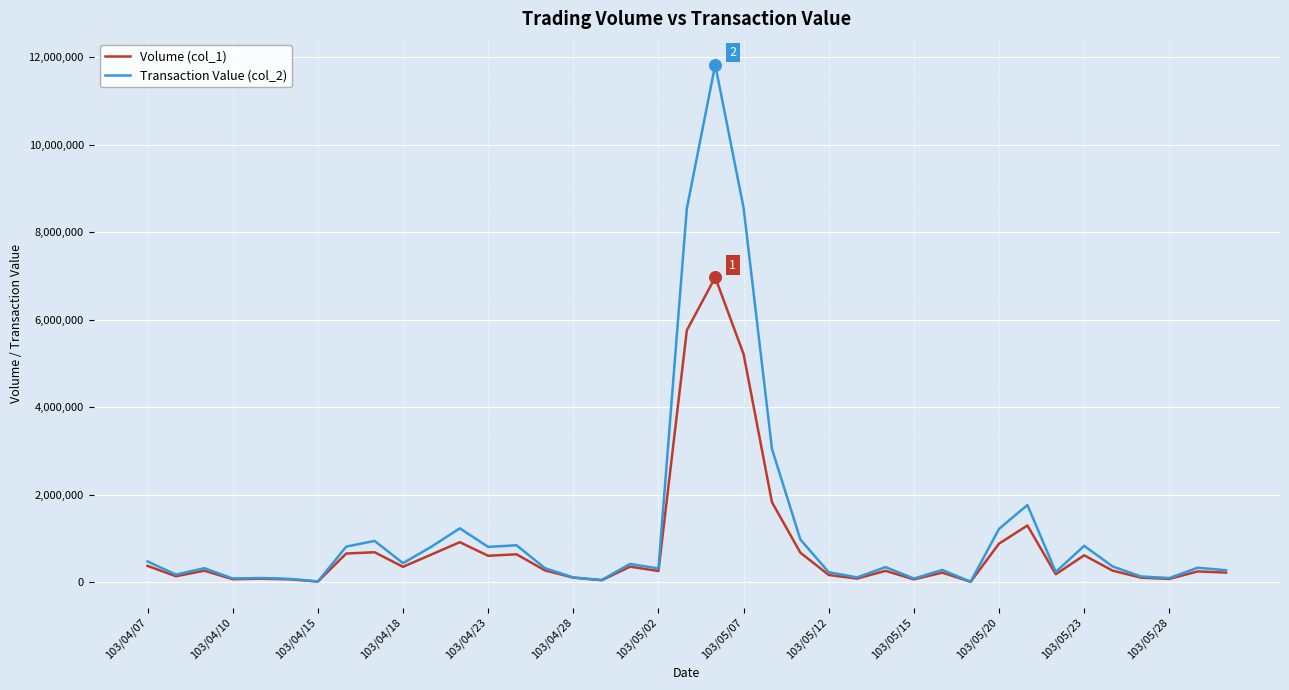

What are all the series names shown in the legend?

Volume (col_1), Transaction Value (col_2)